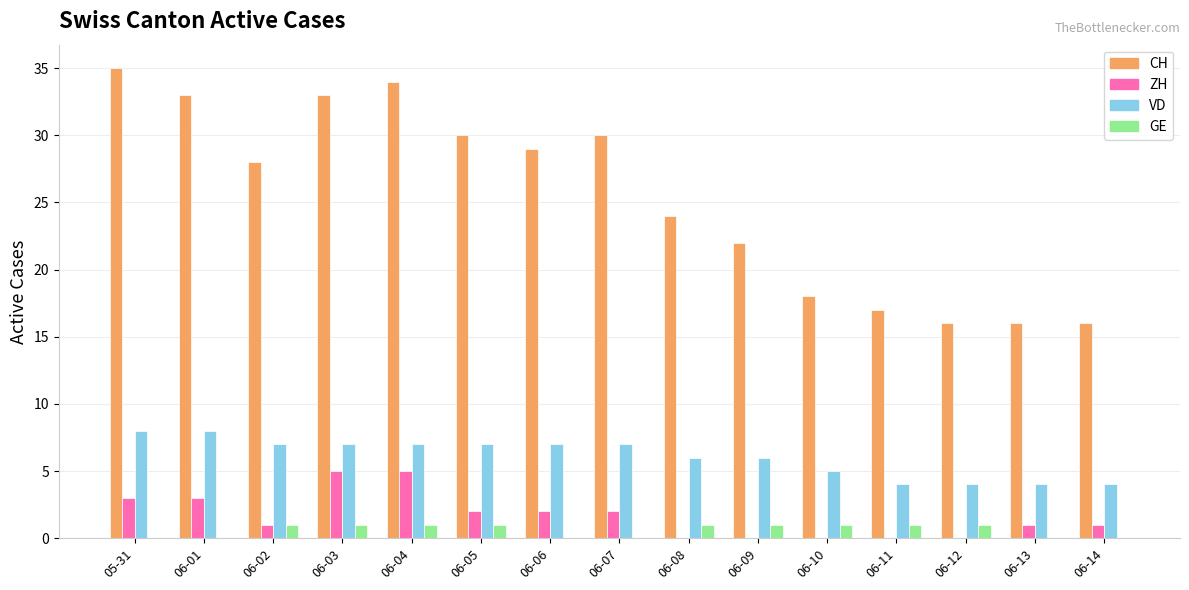

Reading left to right, transcribe all the data shown in this chart.

CH: 35	33	28	33	34	30	29	30	24	22	18	17	16	16	16
ZH: 3	3	1	5	5	2	2	2	0	0	0	0	0	1	1
VD: 8	8	7	7	7	7	7	7	6	6	5	4	4	4	4
GE: 0	0	1	1	1	1	0	0	1	1	1	1	1	0	0